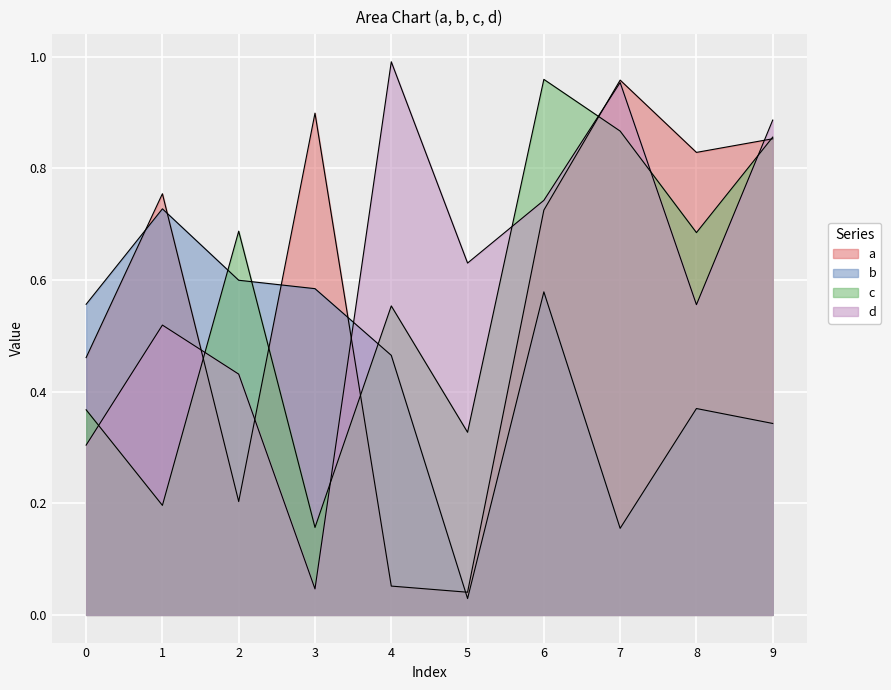

What is the value of the b point at the 3rd from the left?

0.6